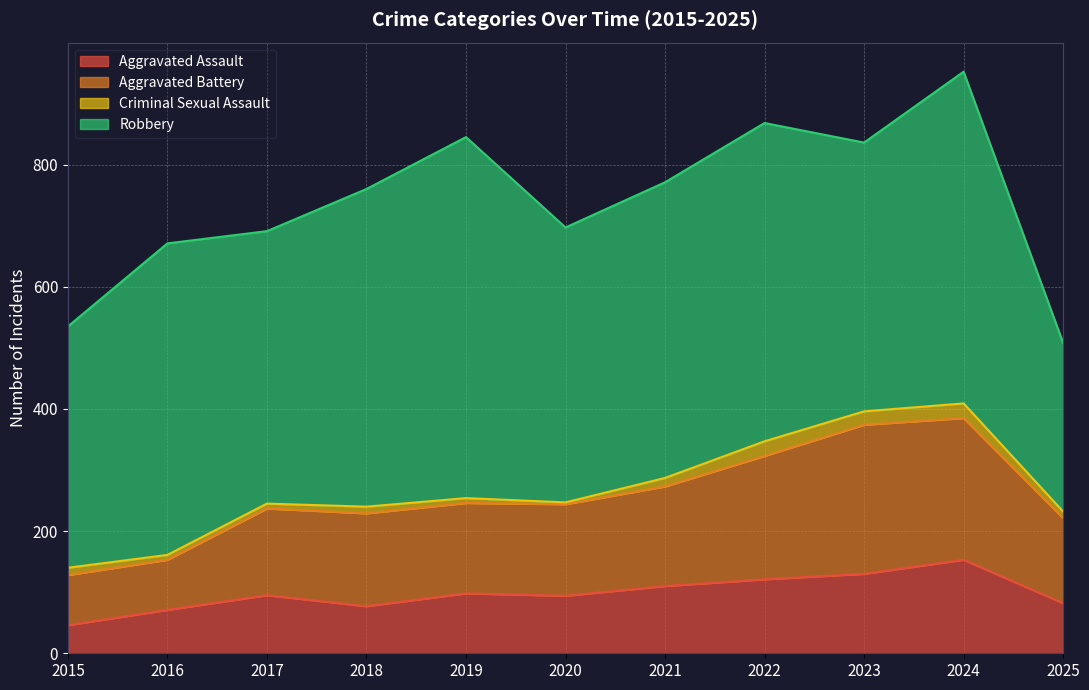

What is the lowest value of the Aggravated Assault series?

46